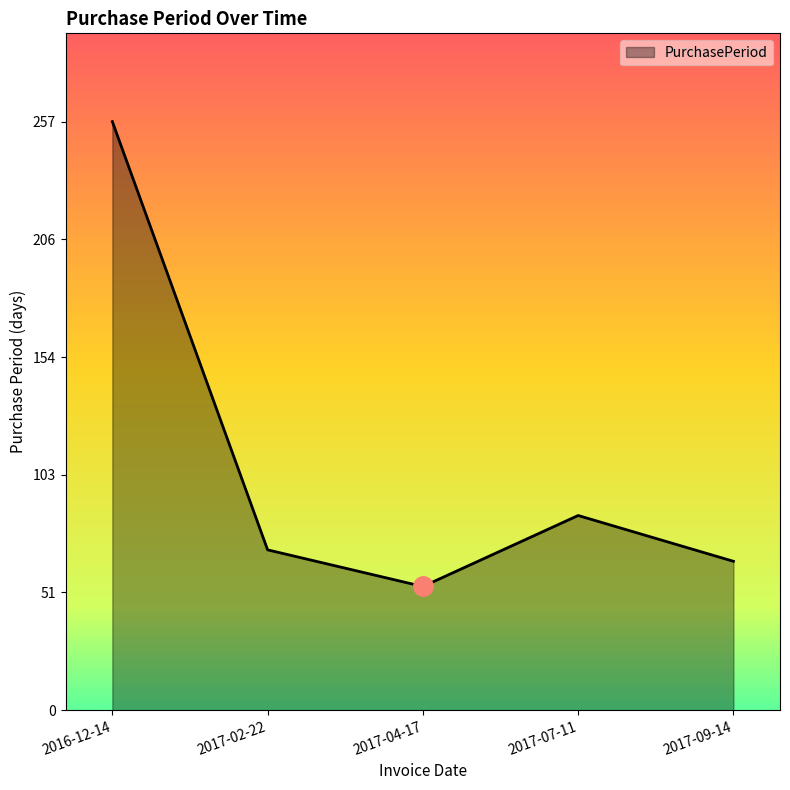

Reading right to left, list all the values displayed in this chart.

65	85	54	70	257